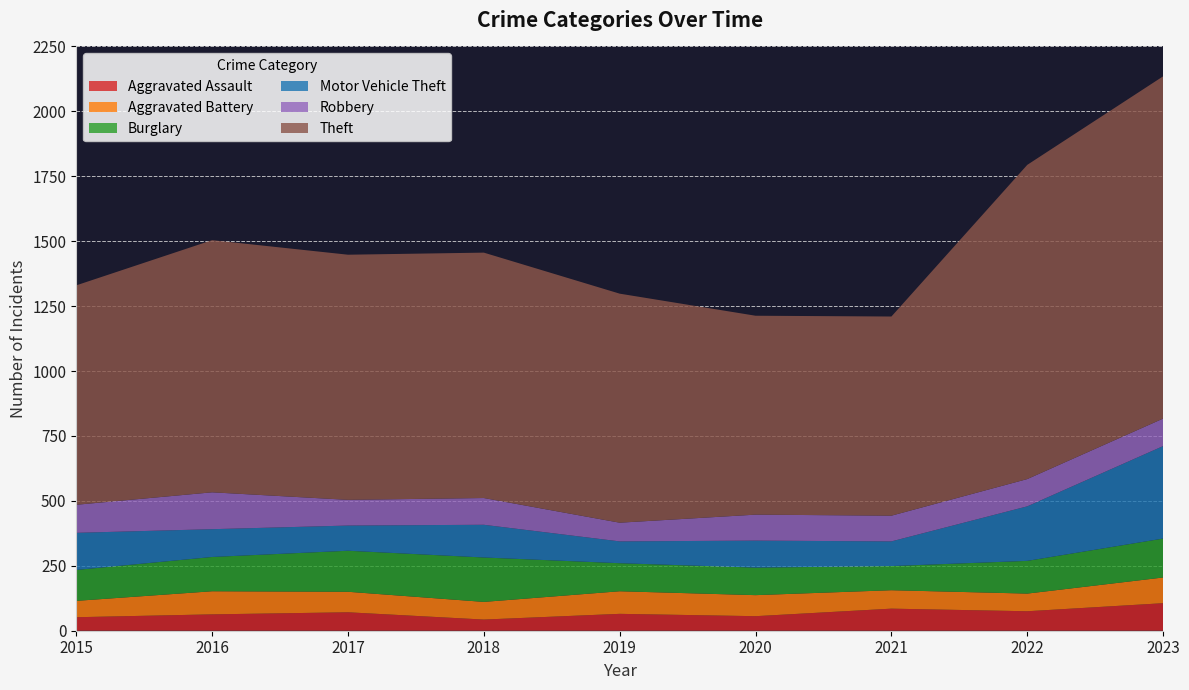

Reading left to right, what are all the values shown in this chart?

Aggravated Assault: 52	63	71	43	65	56	85	75	106
Aggravated Battery: 63	89	79	68	87	81	71	68	99
Burglary: 119	132	158	171	108	106	93	126	150
Motor Vehicle Theft: 143	107	97	126	84	104	95	210	356
Robbery: 108	142	99	103	72	100	99	105	106
Theft: 845	971	944	945	882	766	767	1210	1318